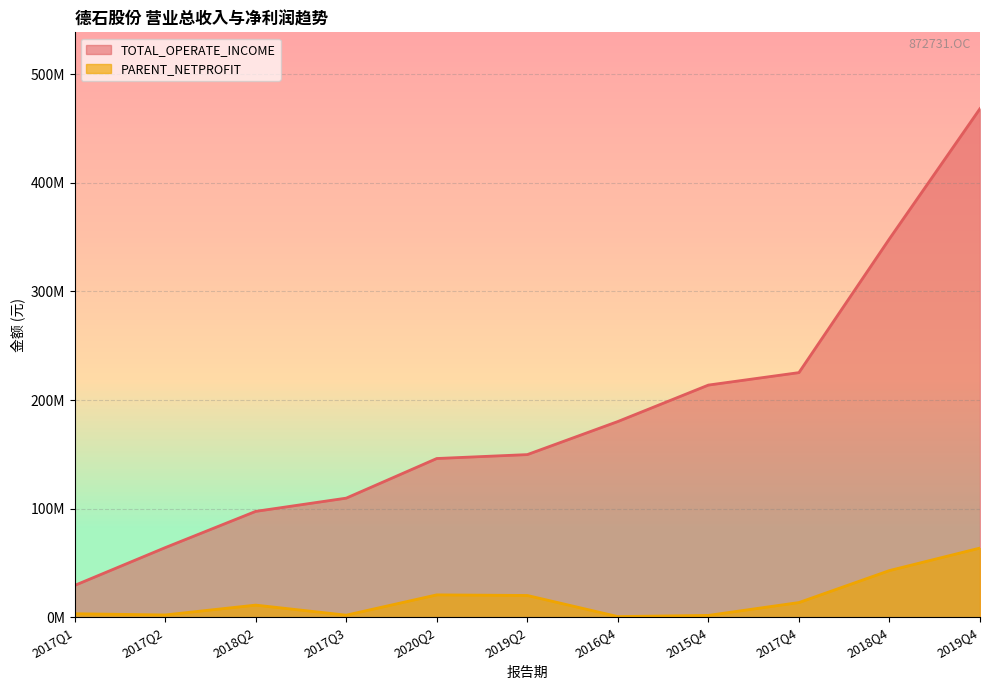

Rank the series by their average value, from lowest to highest.

PARENT_NETPROFIT, TOTAL_OPERATE_INCOME